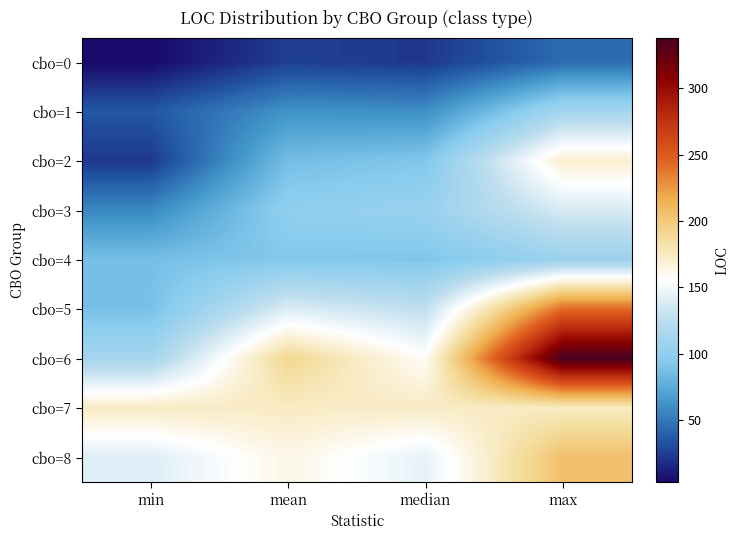

Rank the series at max from highest to lowest value.

cbo=6, cbo=5, cbo=8, cbo=7, cbo=2, cbo=3, cbo=1, cbo=4, cbo=0